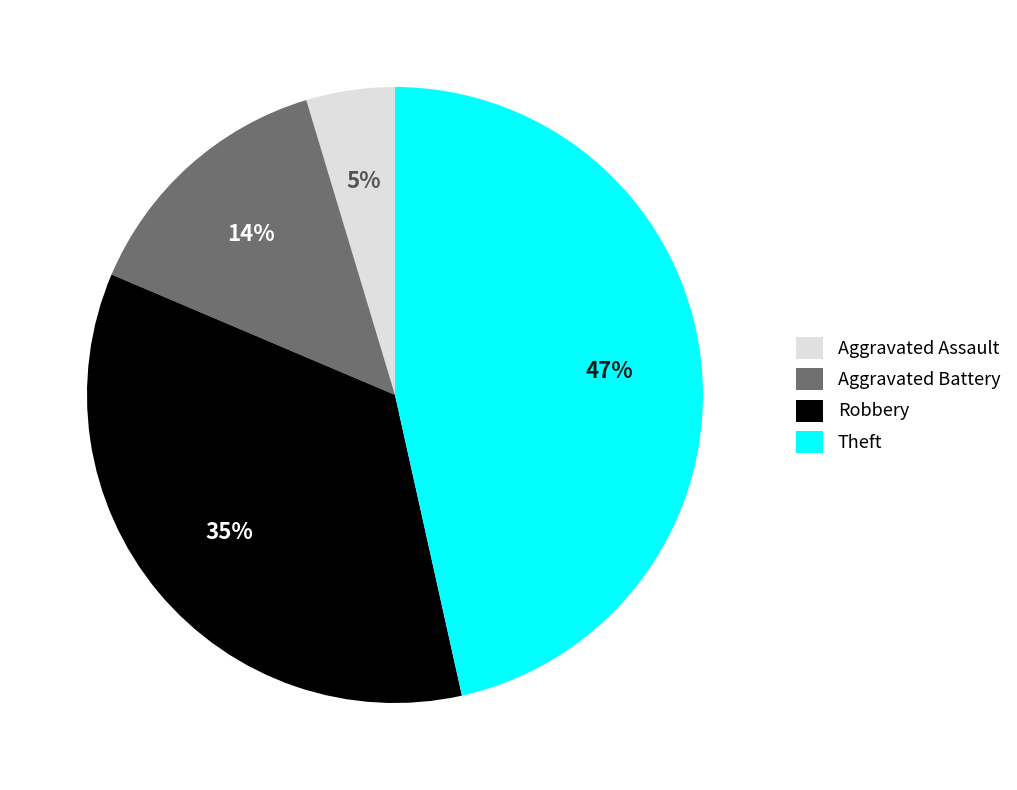

To the nearest percent, what percentage of the pie is Robbery?

35%